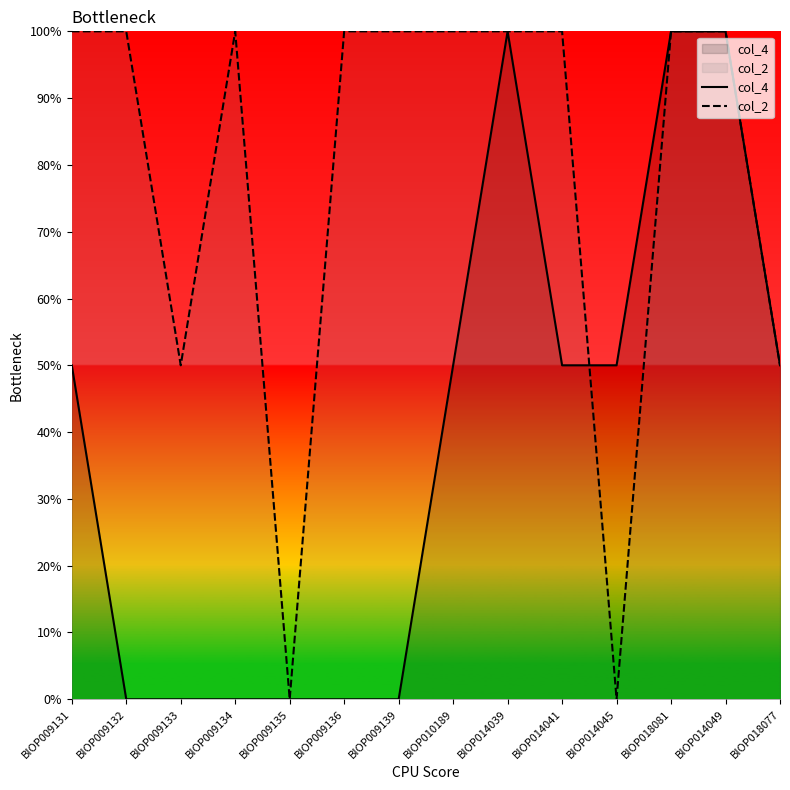

How many intersections are there between col_4 and col_2?

1